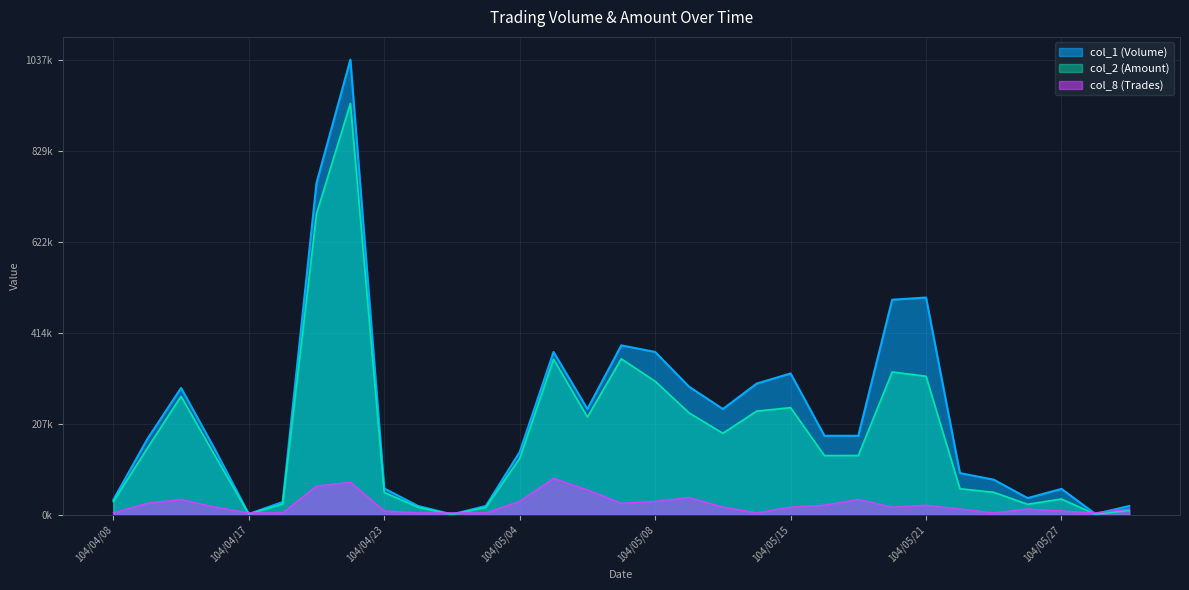

True or false: col_2 (Amount) and col_8 (Trades) cross at least once.

True